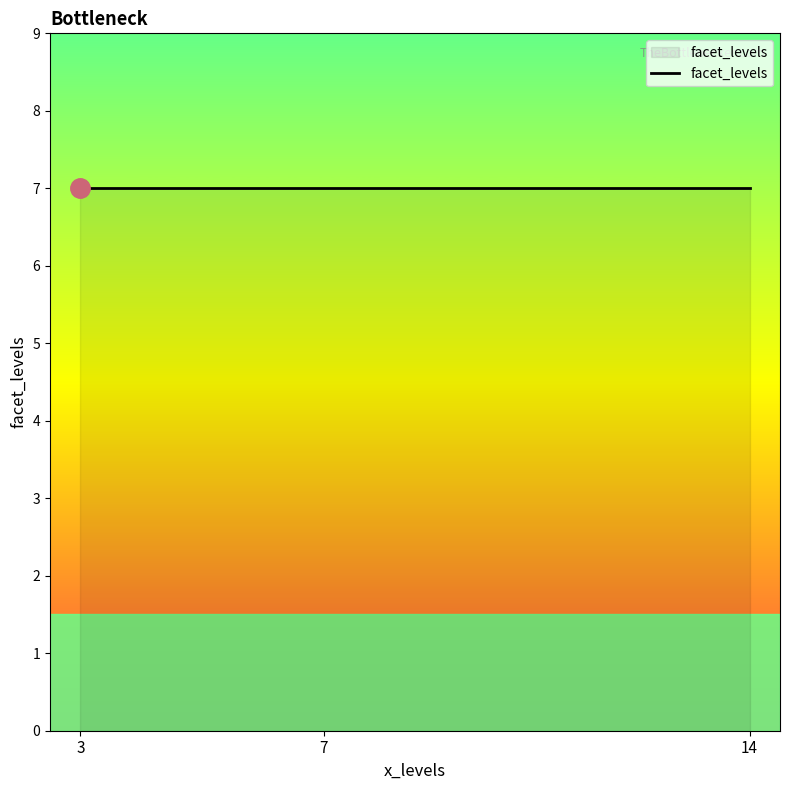

True or false: facet_levels has a value of 15.0 at 3.

False